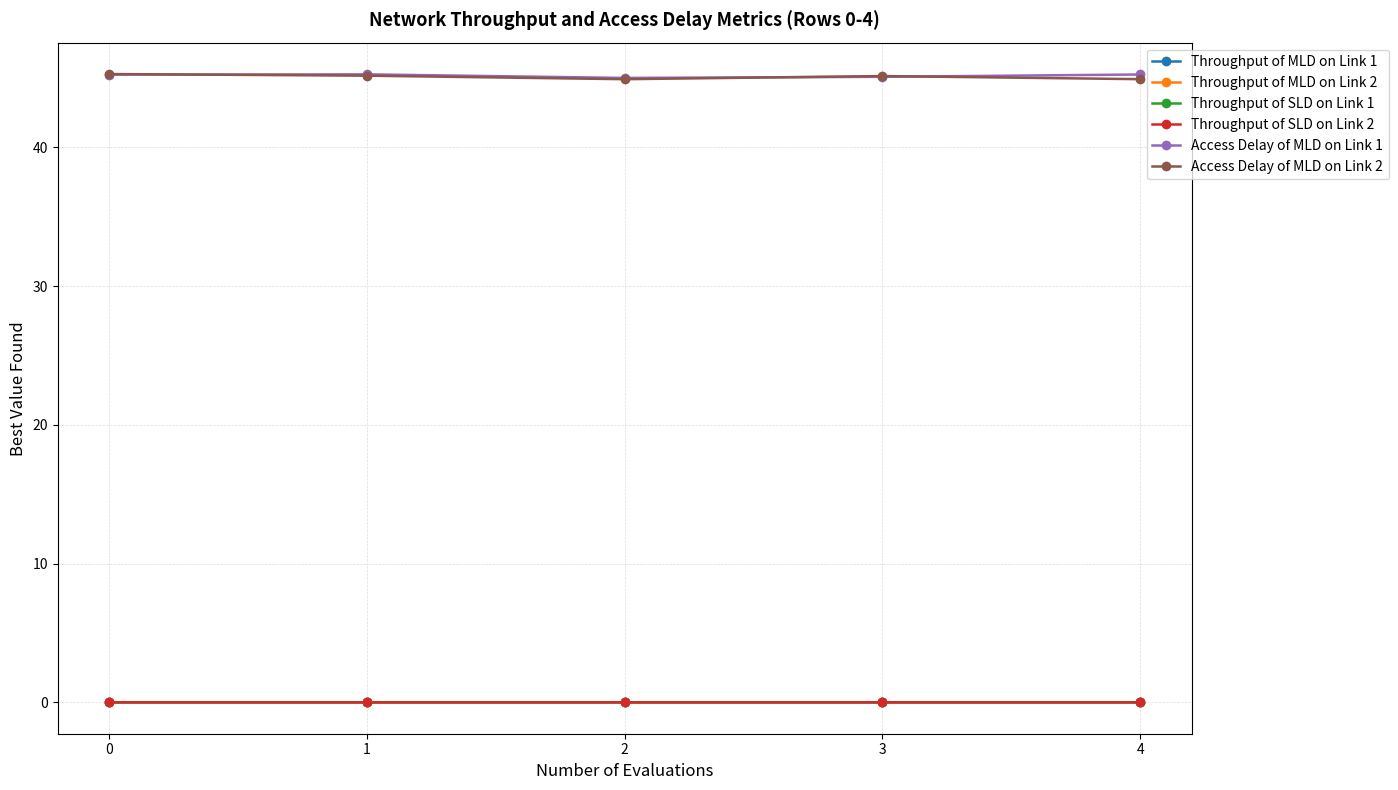

Is the value of Access Delay of MLD on Link 1 at 0 greater than the value of Throughput of SLD on Link 2 at 4?

Yes